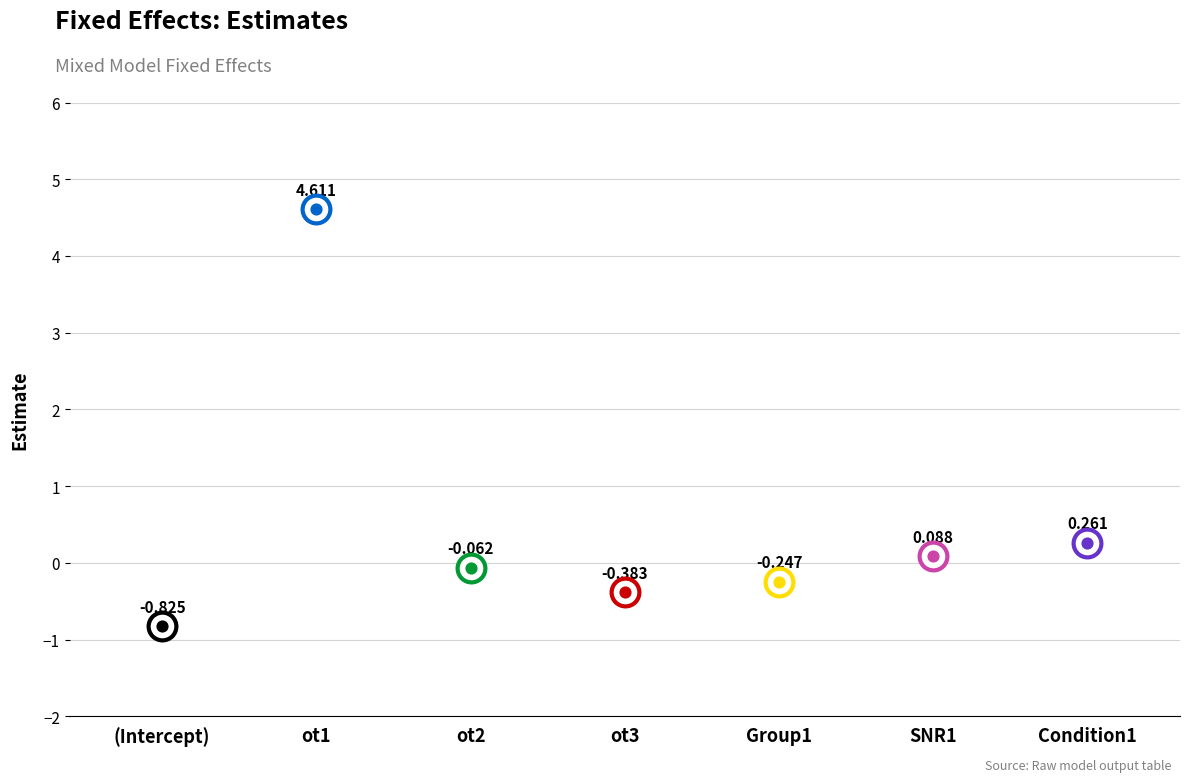

What is the change in value from ot1 to ot3?

-5.0